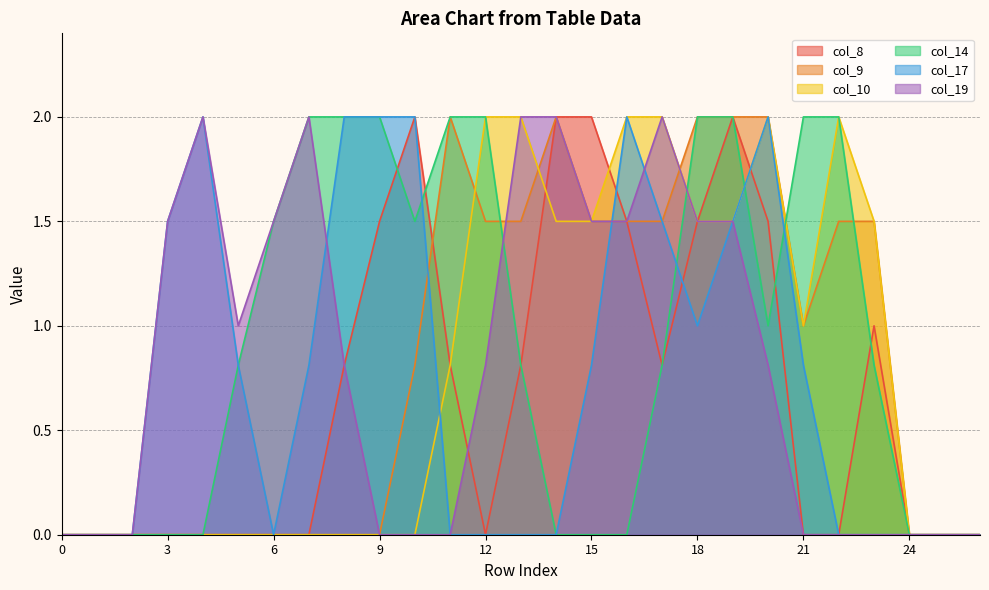

How many lines are shown in the chart?

6